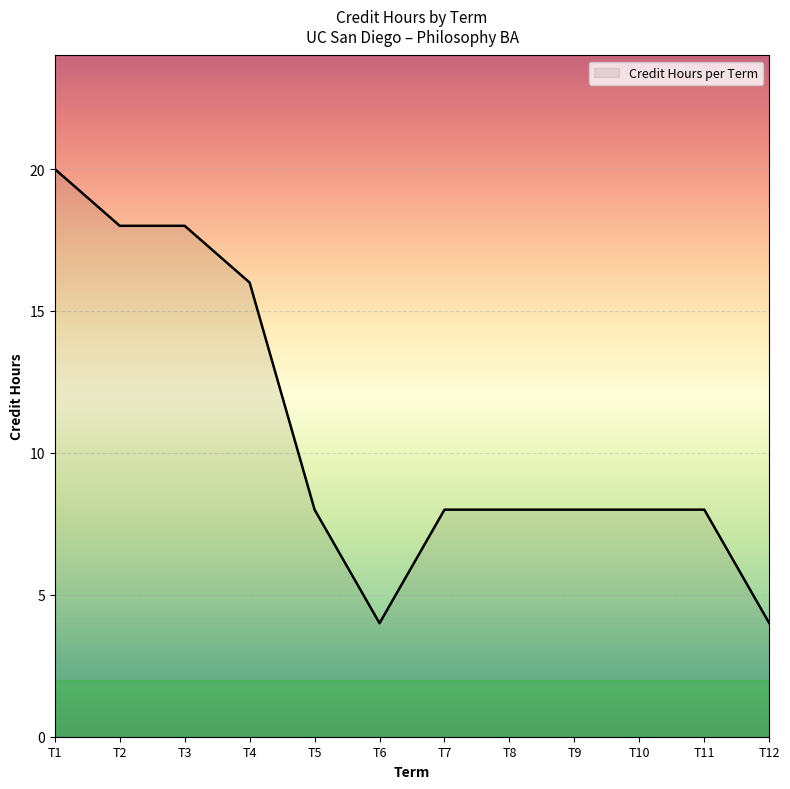

Which category has the highest value across all series?

T1